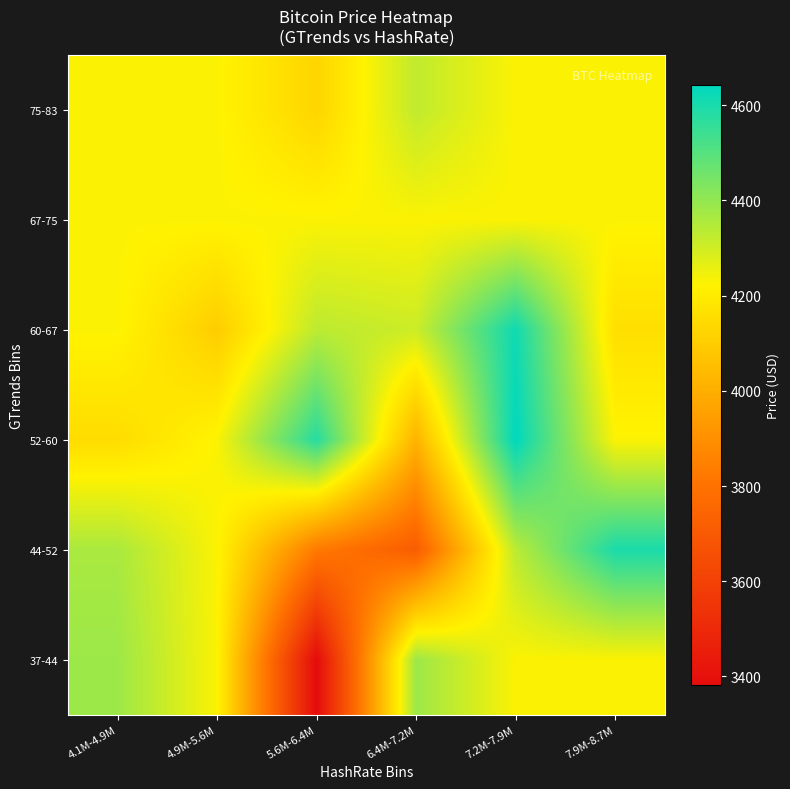

What is the greatest value displayed?

4643.2